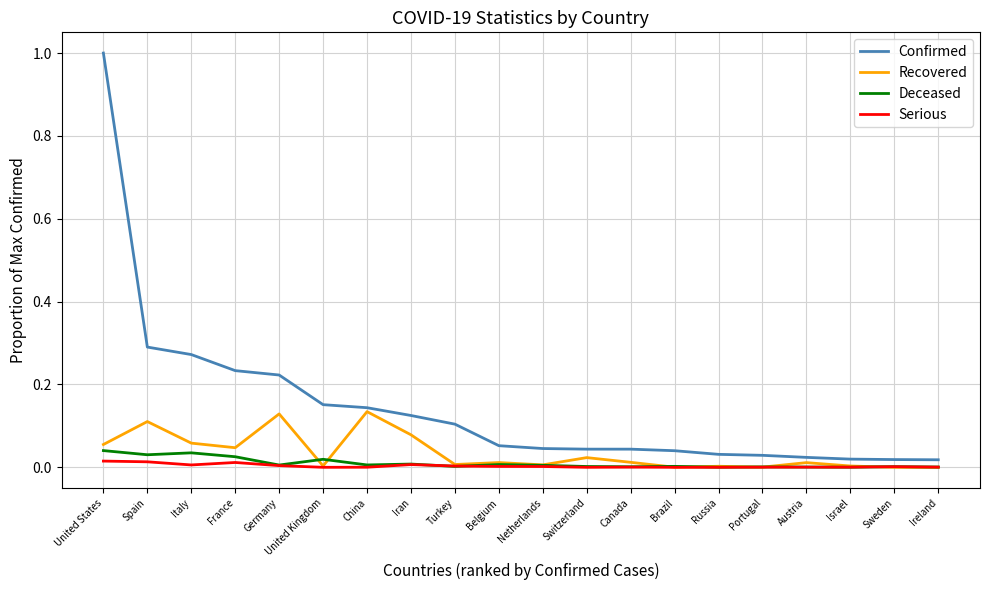

Rank the series at France from lowest to highest value.

Serious, Deceased, Recovered, Confirmed